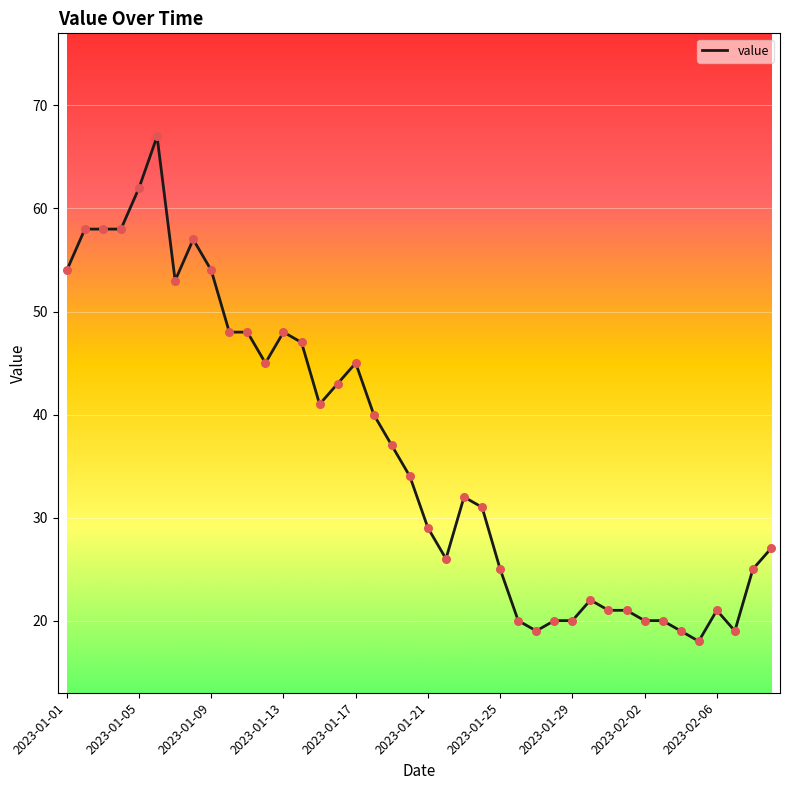

What is the difference between the maximum and minimum values?

49